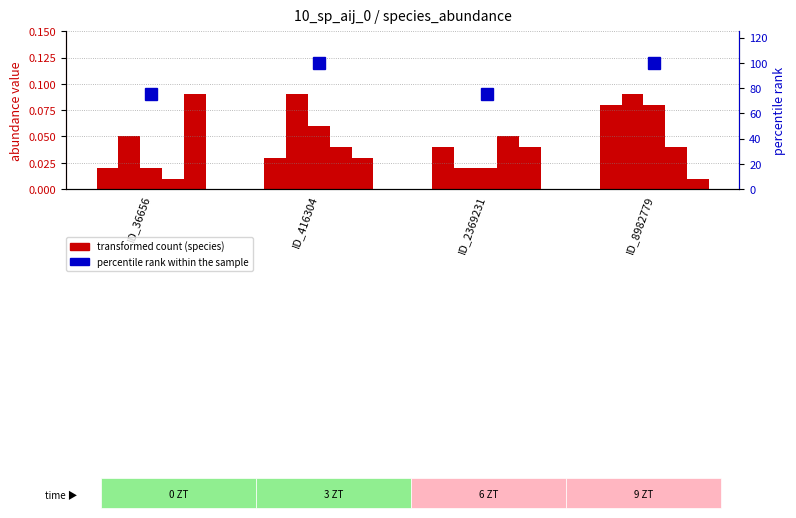

Which series has the largest total across all categories?

percentile rank within the sample